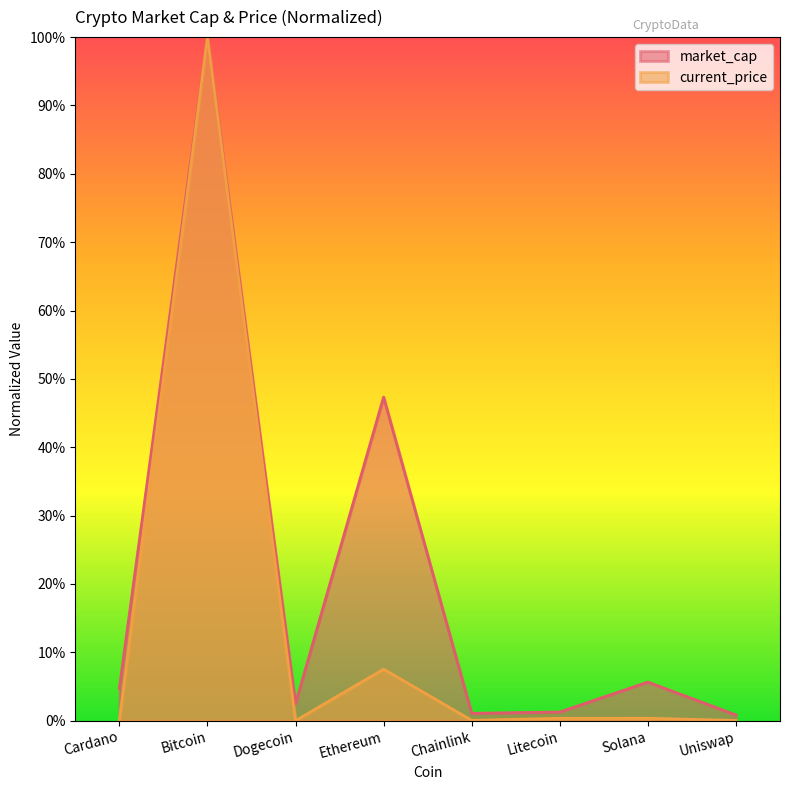

What are all the series names shown in the legend?

market_cap, current_price